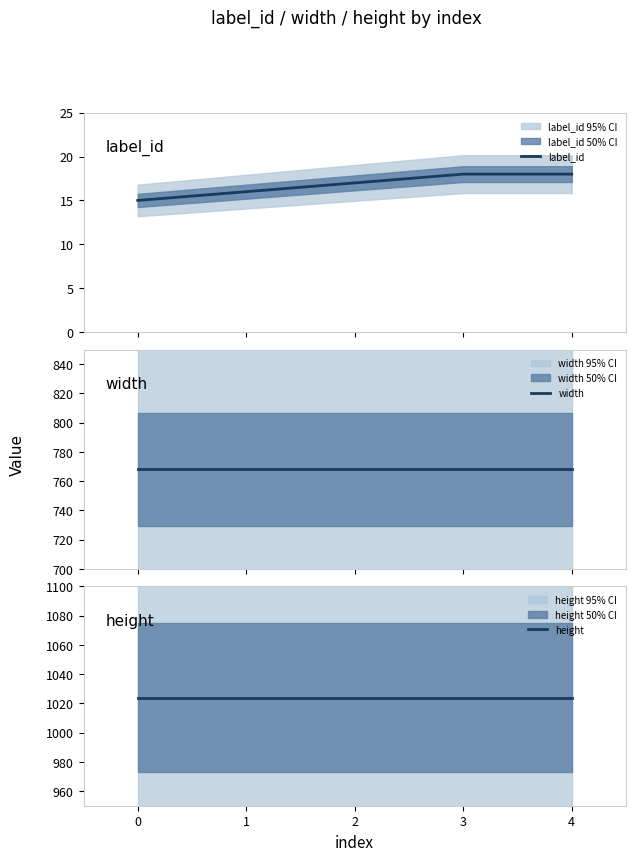

How many series are shown in this chart?

3